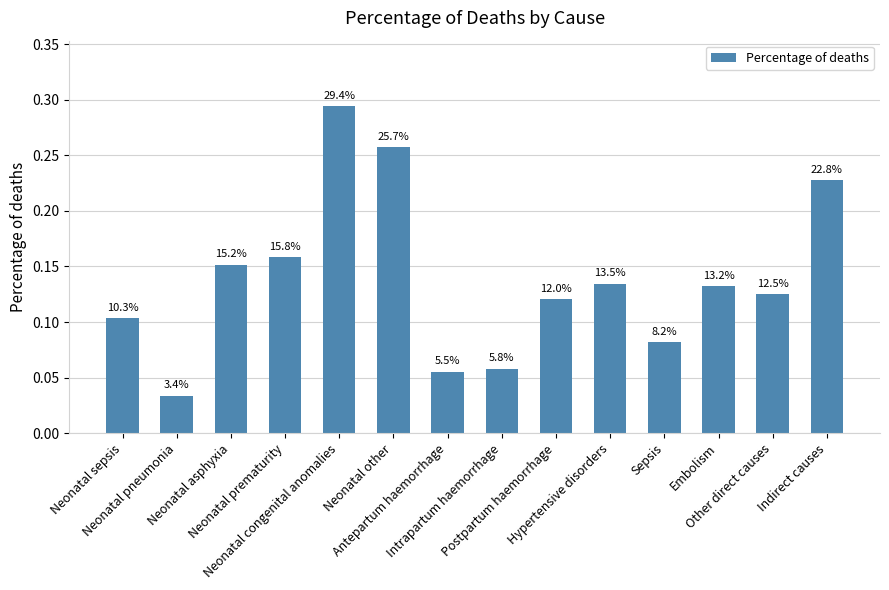

What is the change in value from Neonatal asphyxia to Antepartum haemorrhage?

-0.1